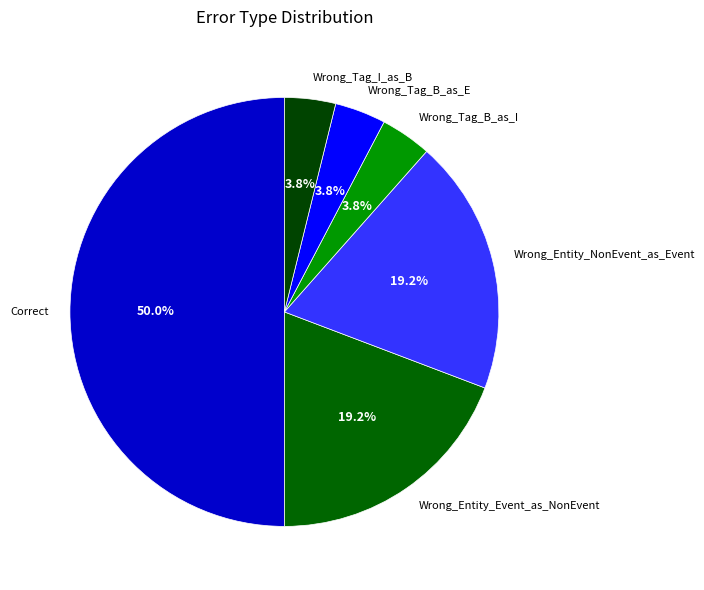

To the nearest percent, what percentage of the pie is Wrong_Tag_B_as_I?

4%